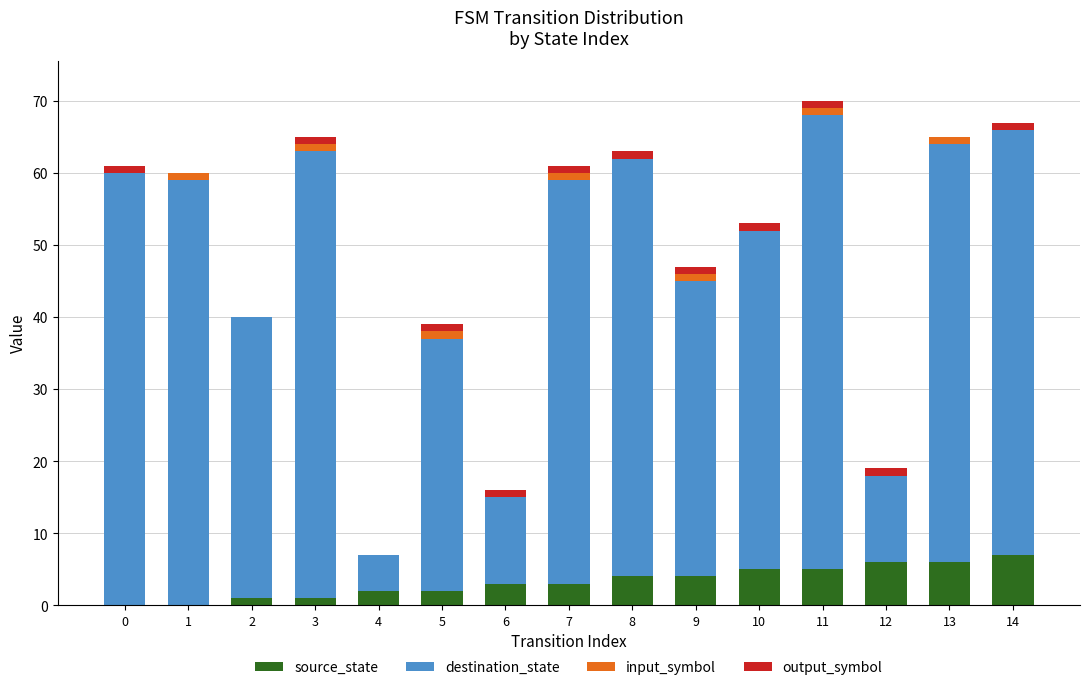

True or false: source_state has a value of 6 at 12.

True